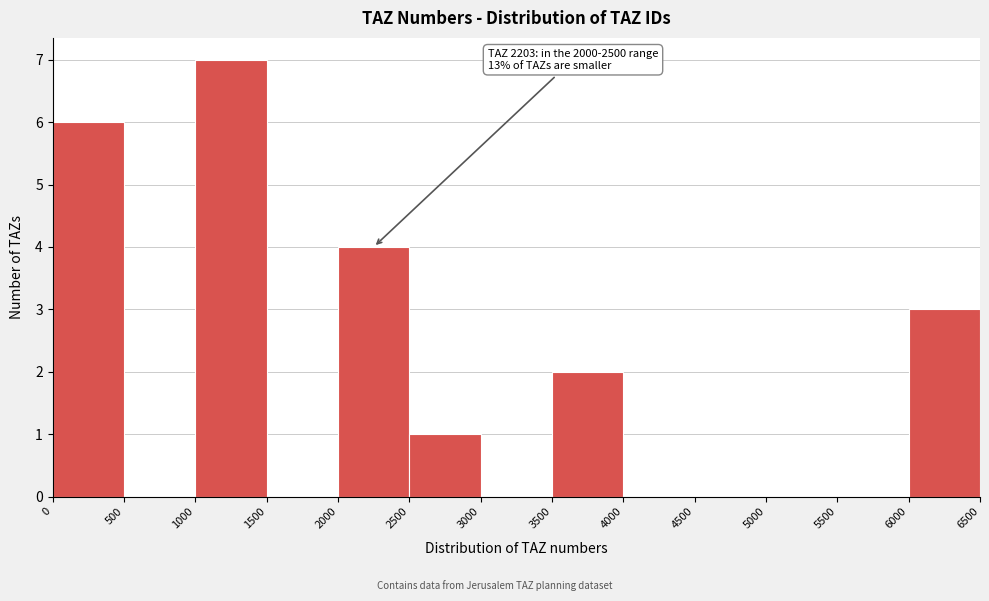

Over which range of the x-axis is the bar tallest?

1000 to 1500